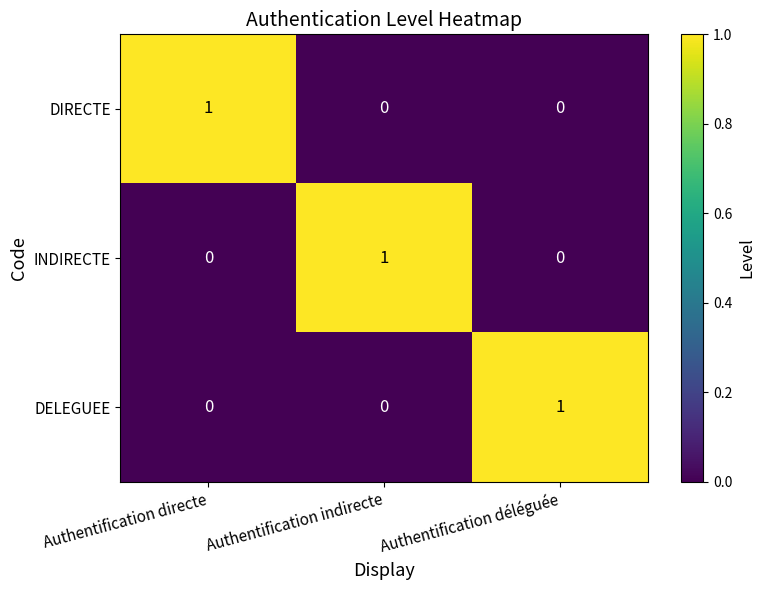

How many DELEGUEE values are between 0 and 1?

3